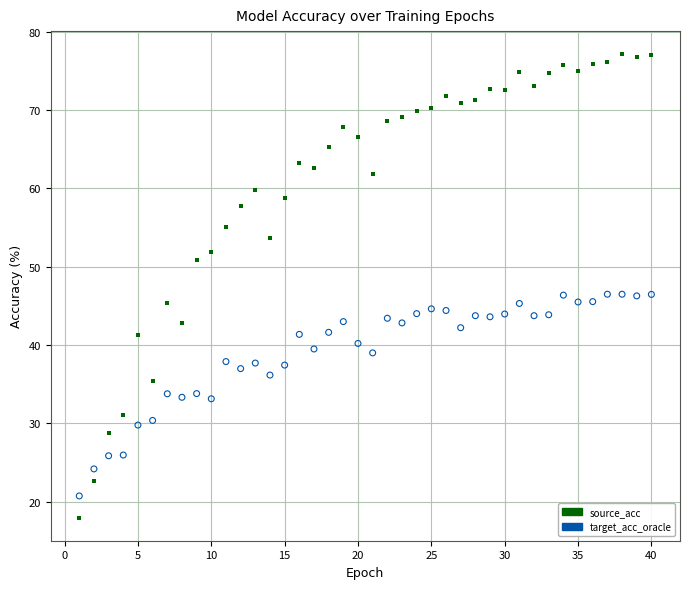

Across all data points, what is the range of X values (max minus min)?

39.0